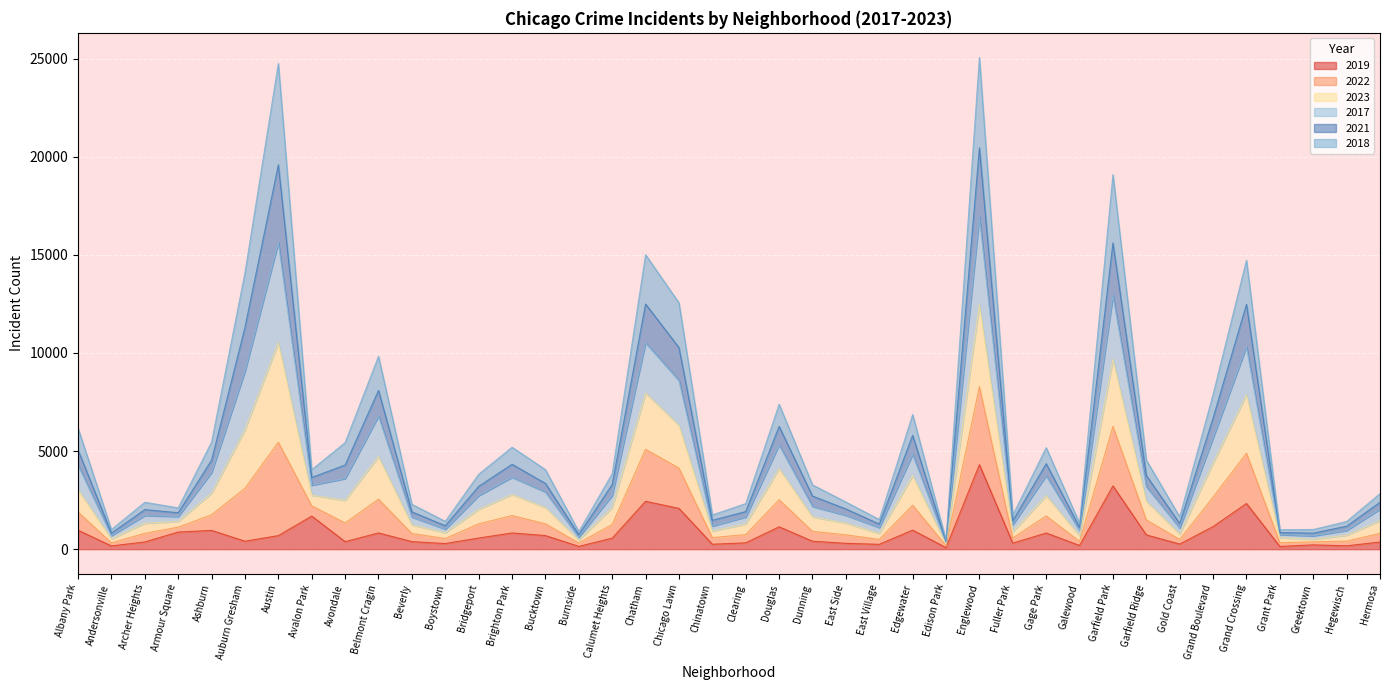

What is the label of the 3rd point from the right?

Greektown